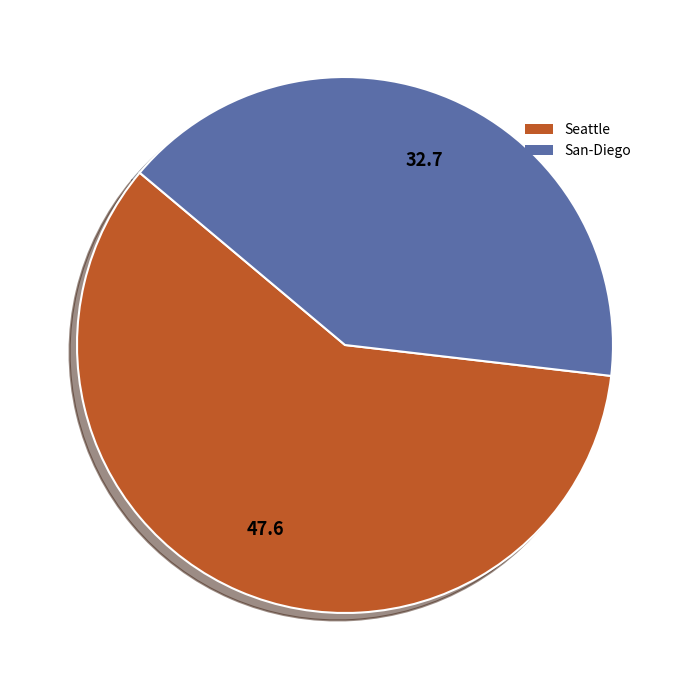

Which has a higher value, San-Diego or Seattle?

Seattle